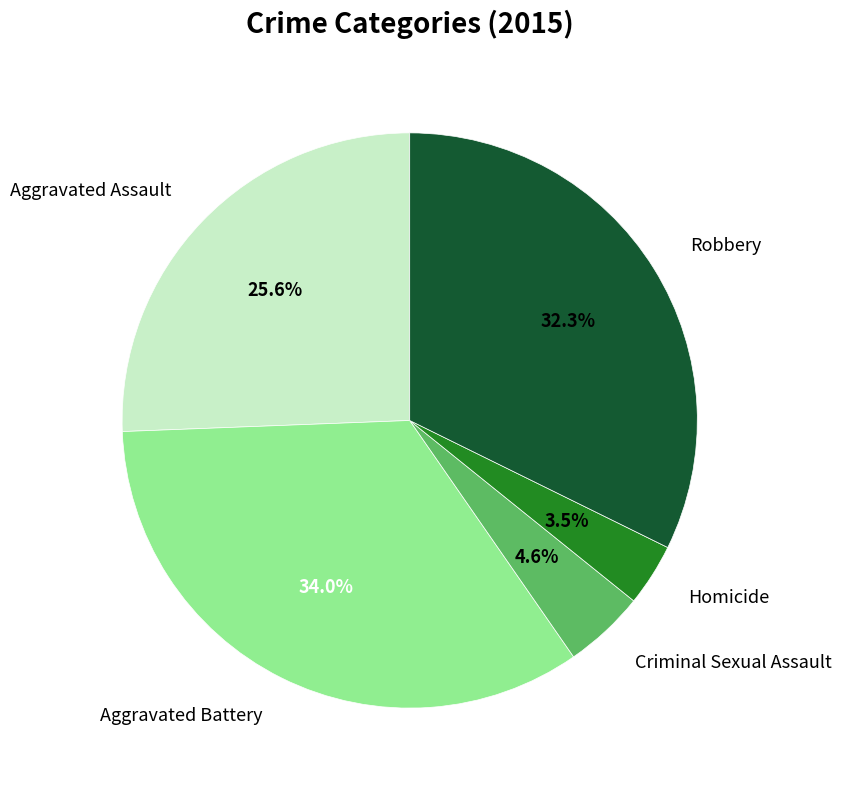

Does any single category account for the majority?

No